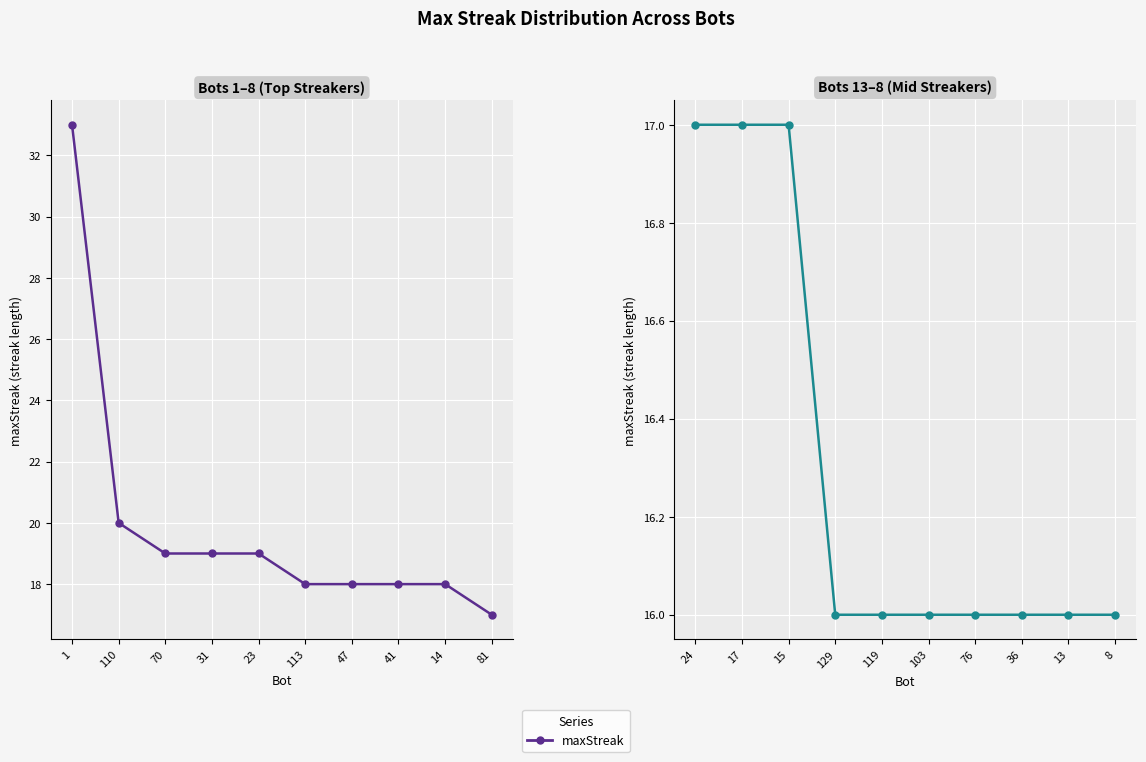

What position from the right is 36?

3